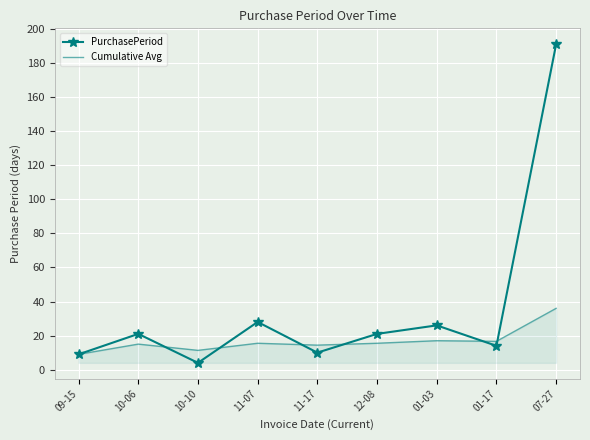

Which label corresponds to the smallest value in the chart?

10-10